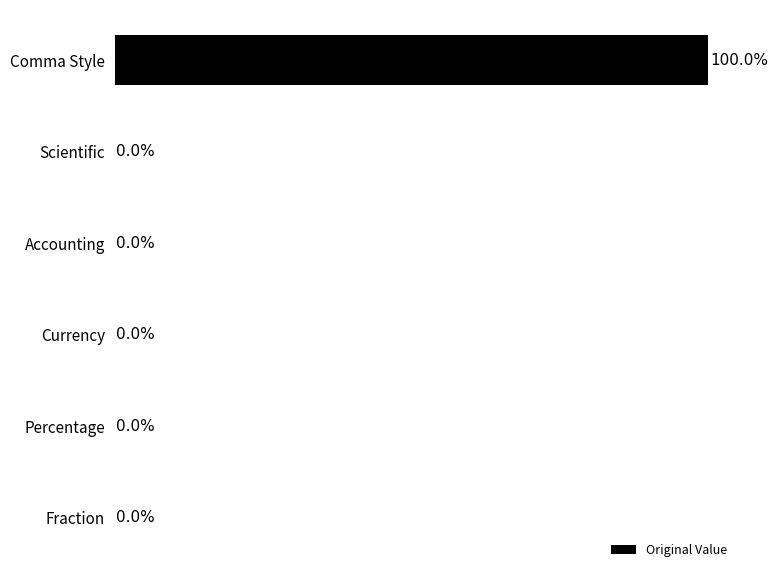

Which label corresponds to the largest value in the chart?

Comma Style